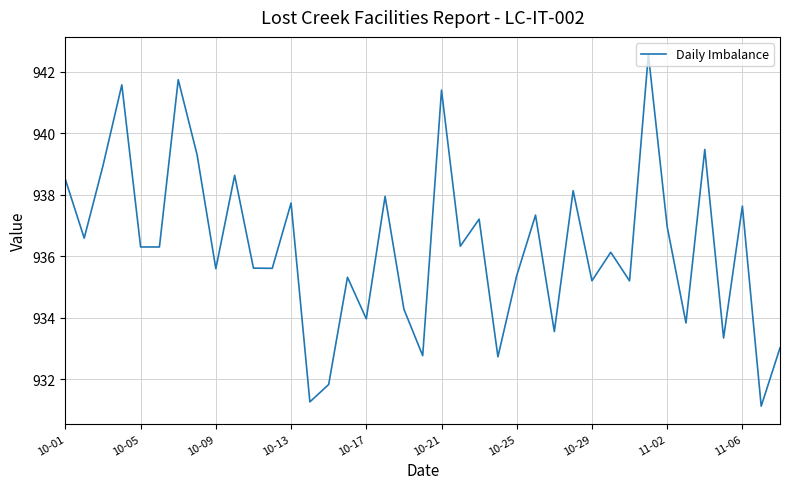

What is the difference between the maximum and minimum values?

11.4